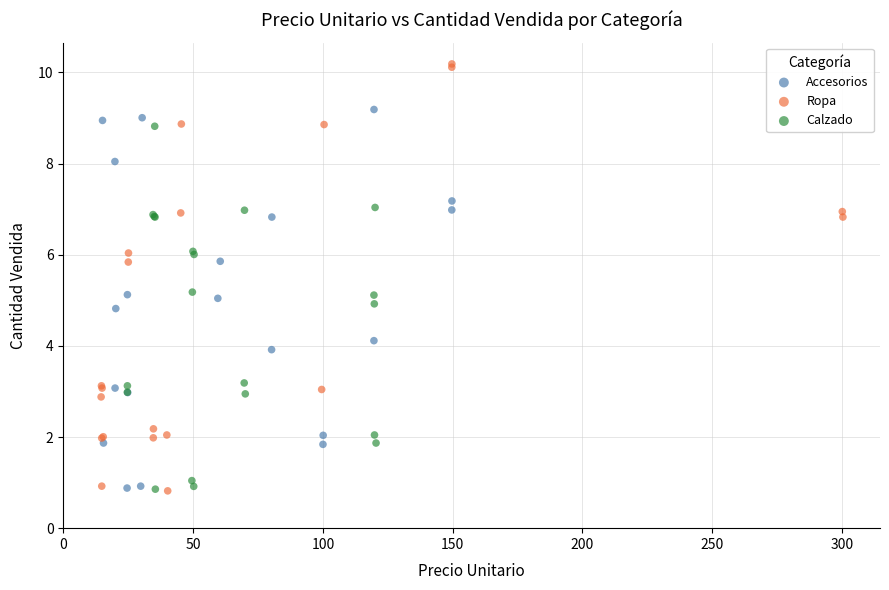

Which series contains the highest Y value?

Ropa